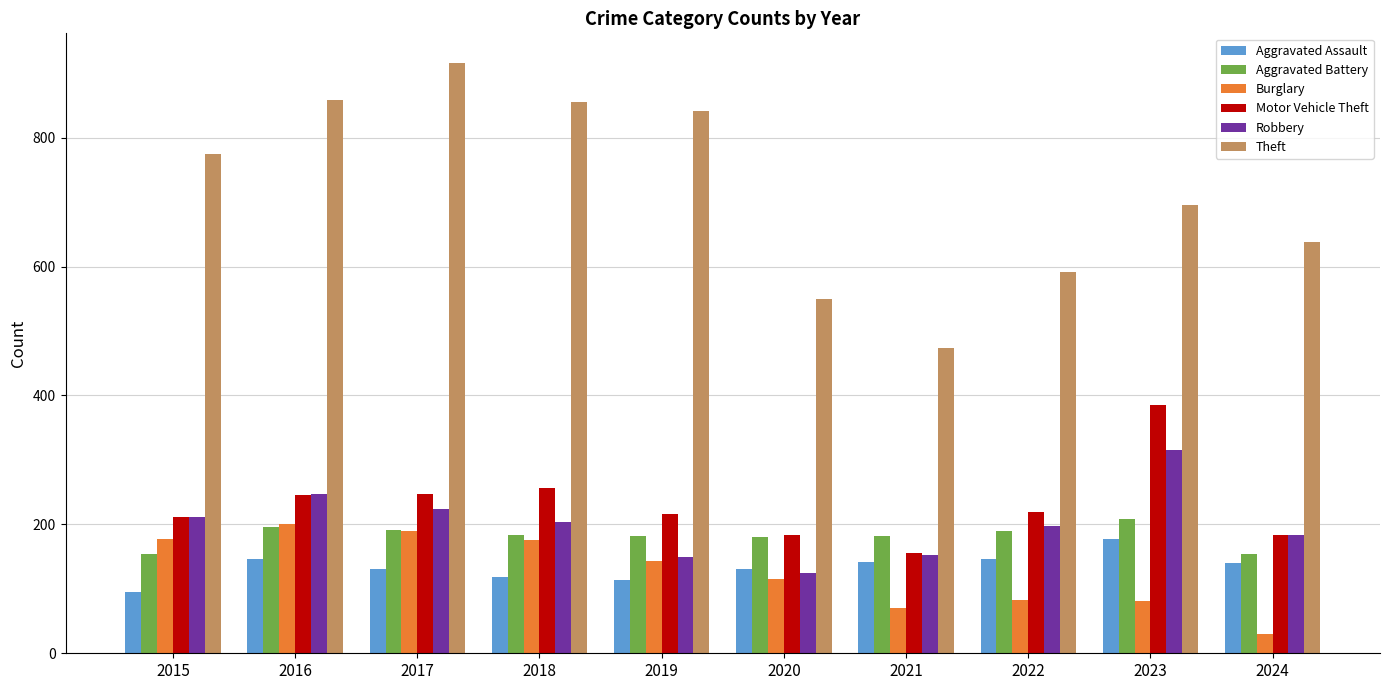

At how many categories does at least one series exceed 120?

10